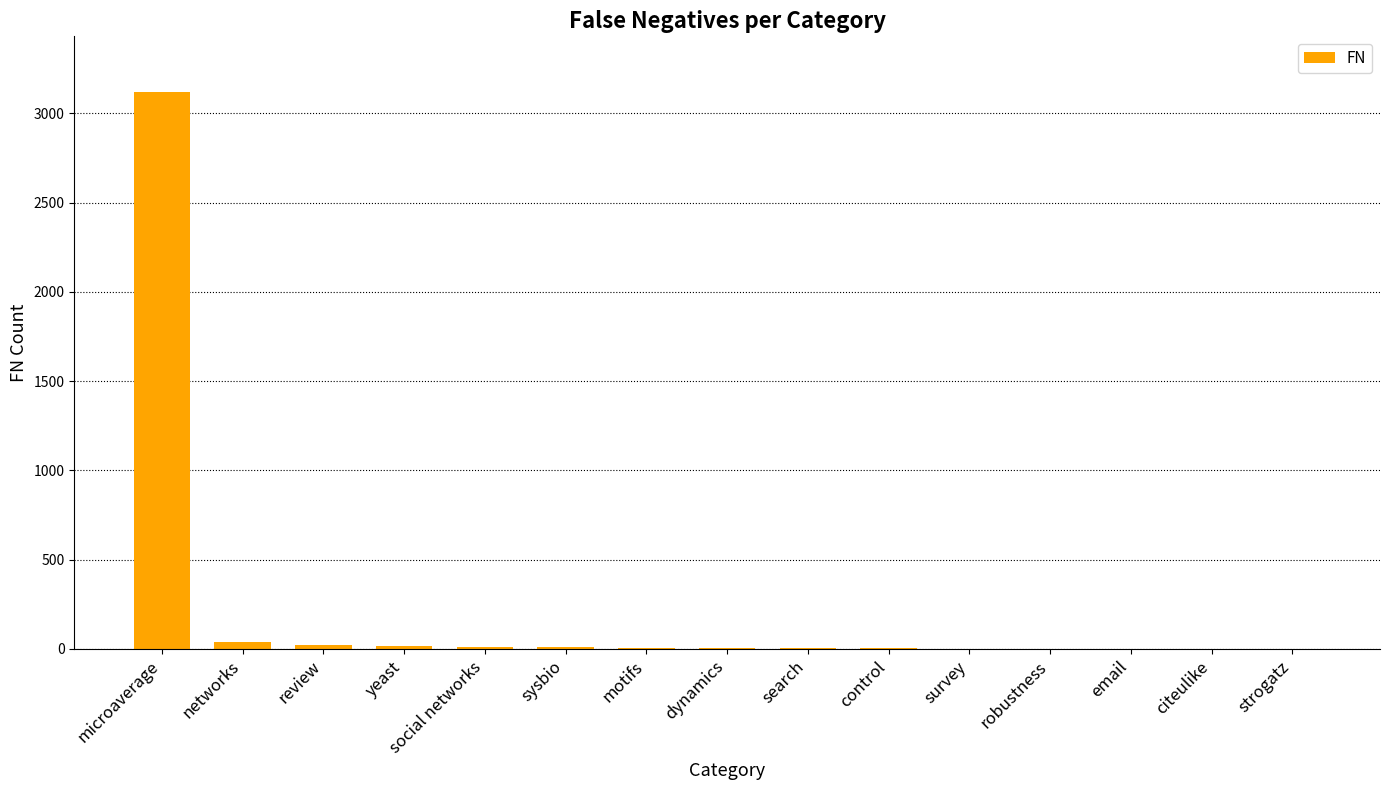

What is the greatest value displayed?

3120